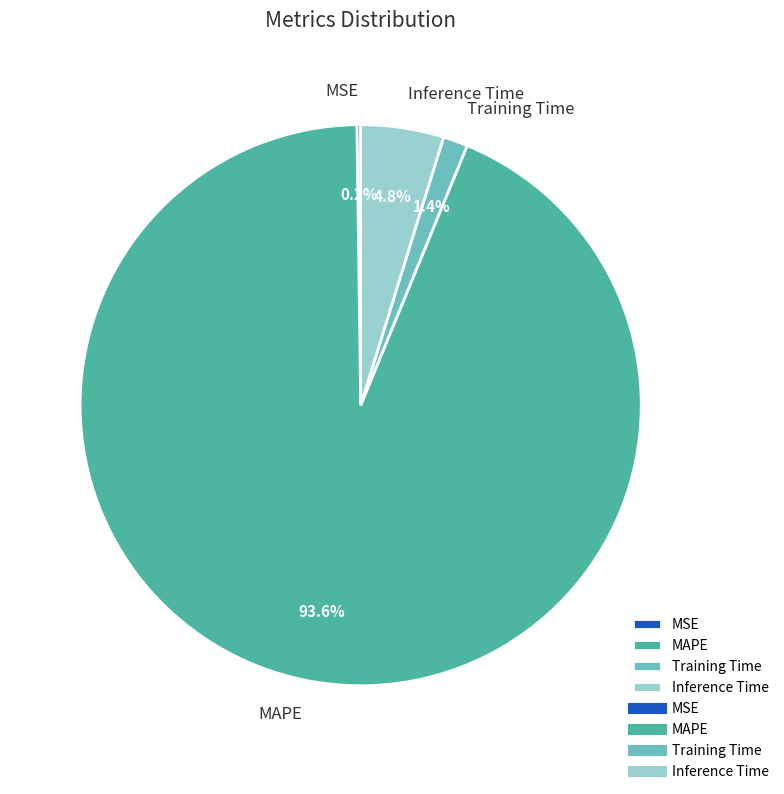

Which has a higher value, Training Time or Inference Time?

Inference Time